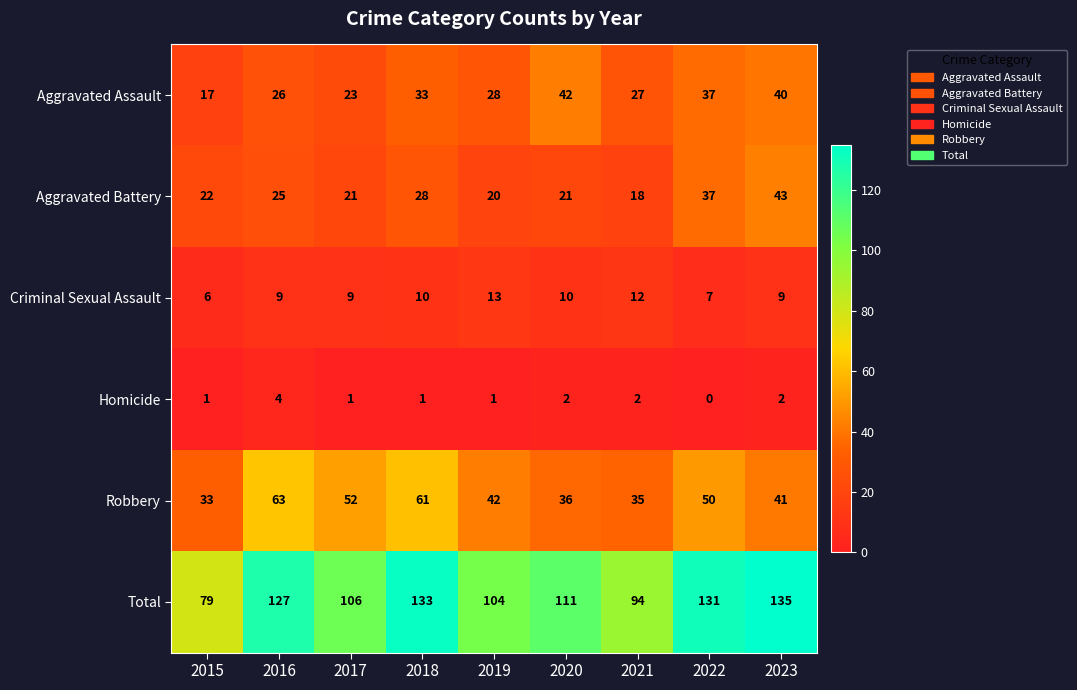

Where does the Total series first go above 111?

2016